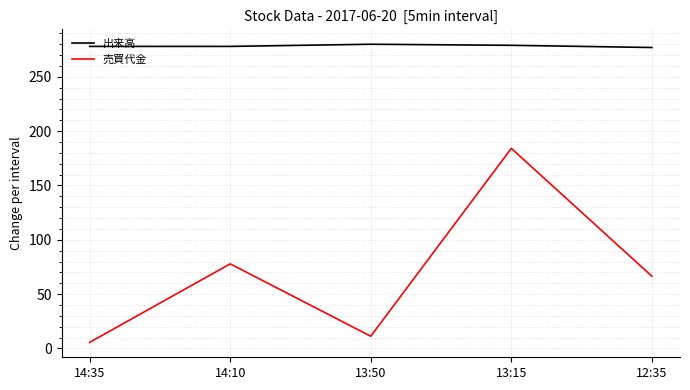

What position from the left is 13:50?

3